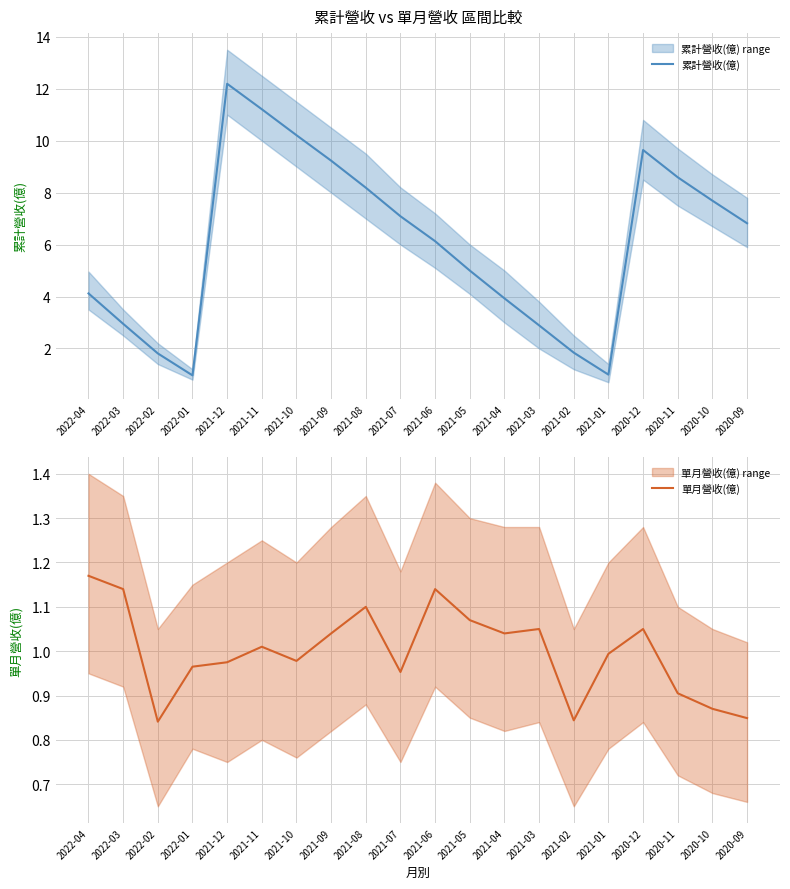

Reading left to right, what are all the values shown in this chart?

累計營收(億): 4.1	3.0	1.8	1.0	12.2	11.2	10.2	9.2	8.2	7.1	6.1	5.0	3.9	2.9	1.8	1.0	9.6	8.6	7.7	6.8
單月營收(億): 1.2	1.1	0.8	1.0	1.0	1.0	1.0	1.0	1.1	1.0	1.1	1.1	1.0	1.1	0.8	1.0	1.1	0.9	0.9	0.8